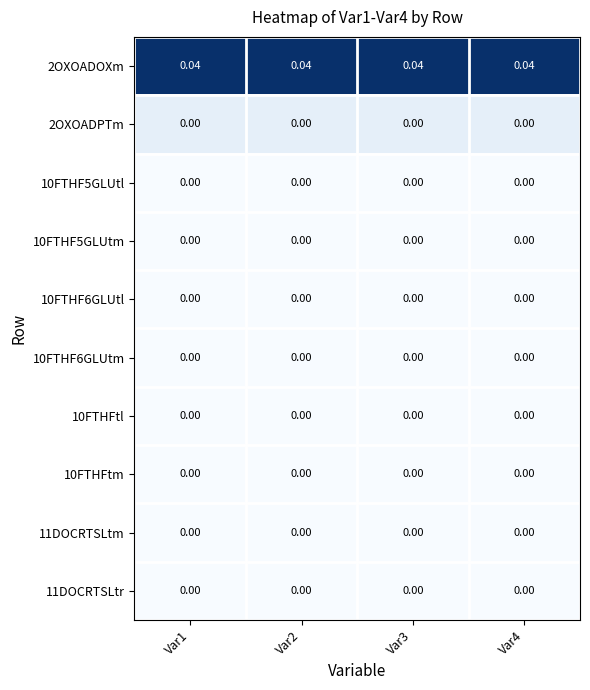

Is the value of 2OXOADPTm at Var2 greater than the value of 2OXOADOXm at Var2?

No